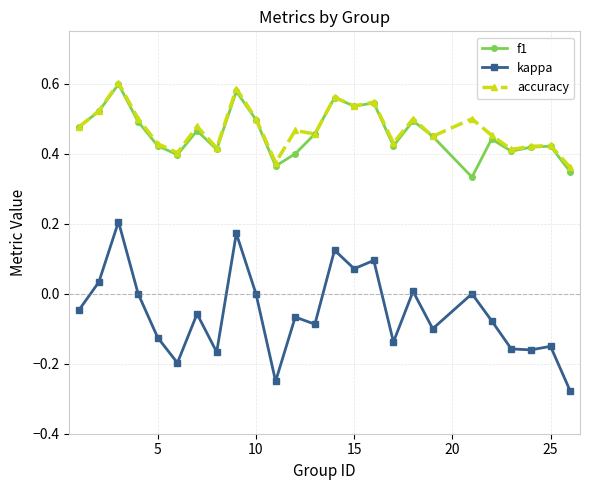

True or false: f1 has more than 0 interior local peaks.

True